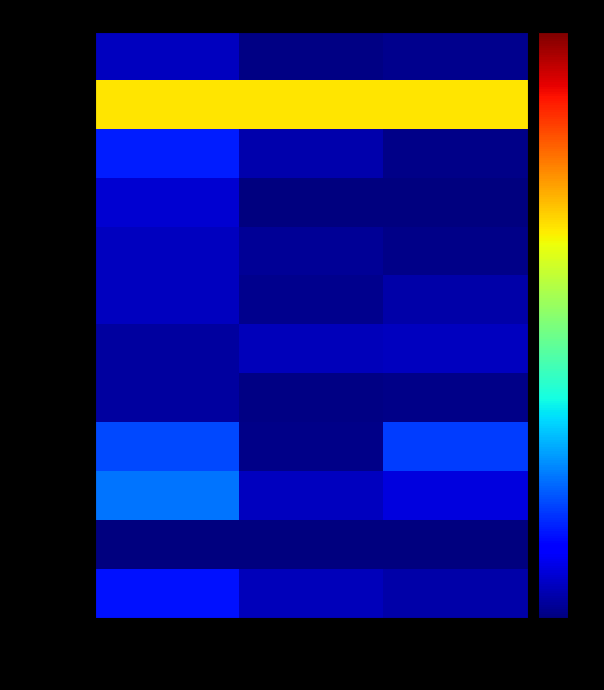

Reading right to left, extract all data points from this chart.

Adamdighi: Number of client=0.0	Number of employee=0.0	Number of insurance company=0.1
Bogra sadar: Number of client=1.0	Number of employee=1.0	Number of insurance company=1.0
Dhunat: Number of client=0.0	Number of employee=0.1	Number of insurance company=0.2
Gabtali: Number of client=0.0	Number of employee=0.0	Number of insurance company=0.1
Dhupchanchia: Number of client=0.0	Number of employee=0.0	Number of insurance company=0.1
Kahaloo: Number of client=0.1	Number of employee=0.0	Number of insurance company=0.1
Nandigram: Number of client=0.1	Number of employee=0.1	Number of insurance company=0.0
Sariakandi: Number of client=0.0	Number of employee=0.0	Number of insurance company=0.0
Sherpur: Number of client=0.3	Number of employee=0.0	Number of insurance company=0.3
Shibganj: Number of client=0.1	Number of employee=0.1	Number of insurance company=0.4
Sonatola: Number of client=0.0	Number of employee=0.0	Number of insurance company=0.0
Shajahanpur: Number of client=0.1	Number of employee=0.1	Number of insurance company=0.2